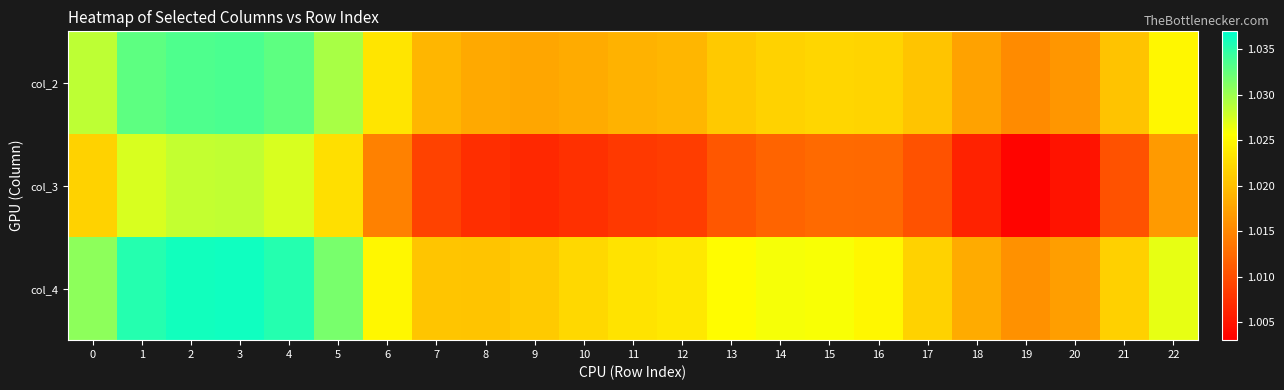

Which has a higher value, 13 or 10?

13